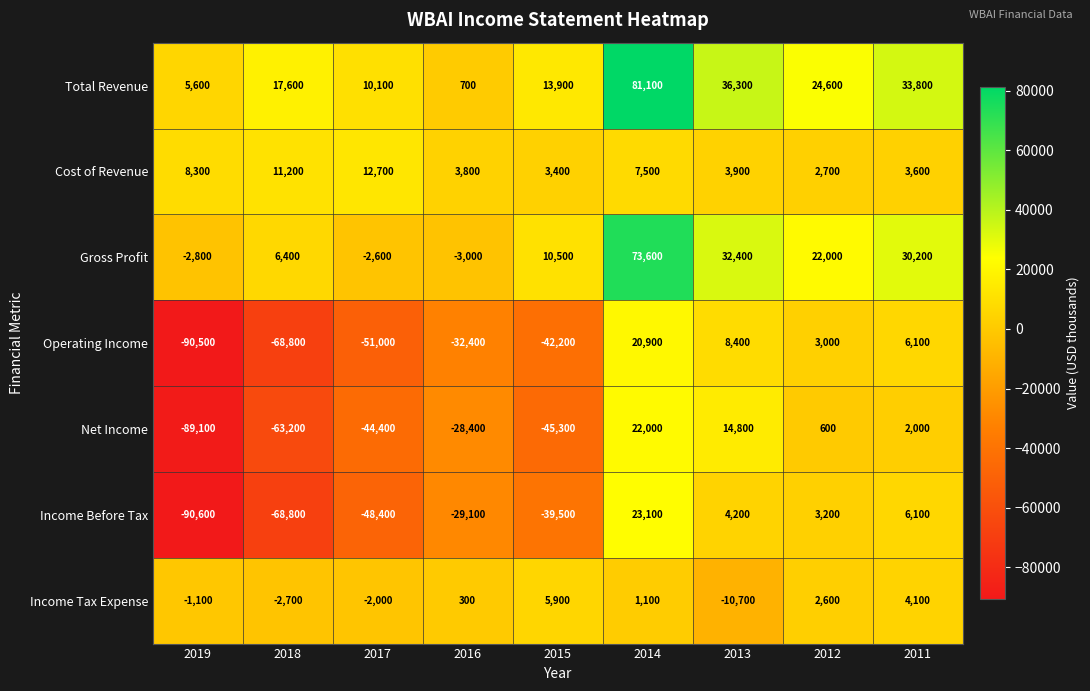

What is the difference between the highest and lowest values at 2019?

98900